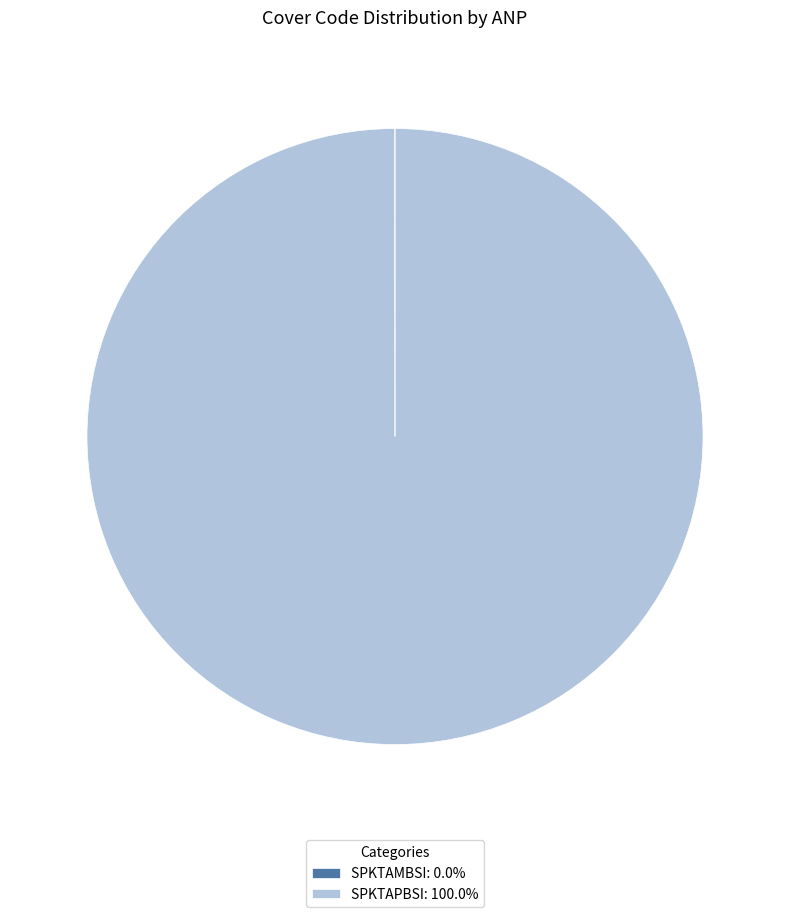

Does any single category account for the majority?

Yes